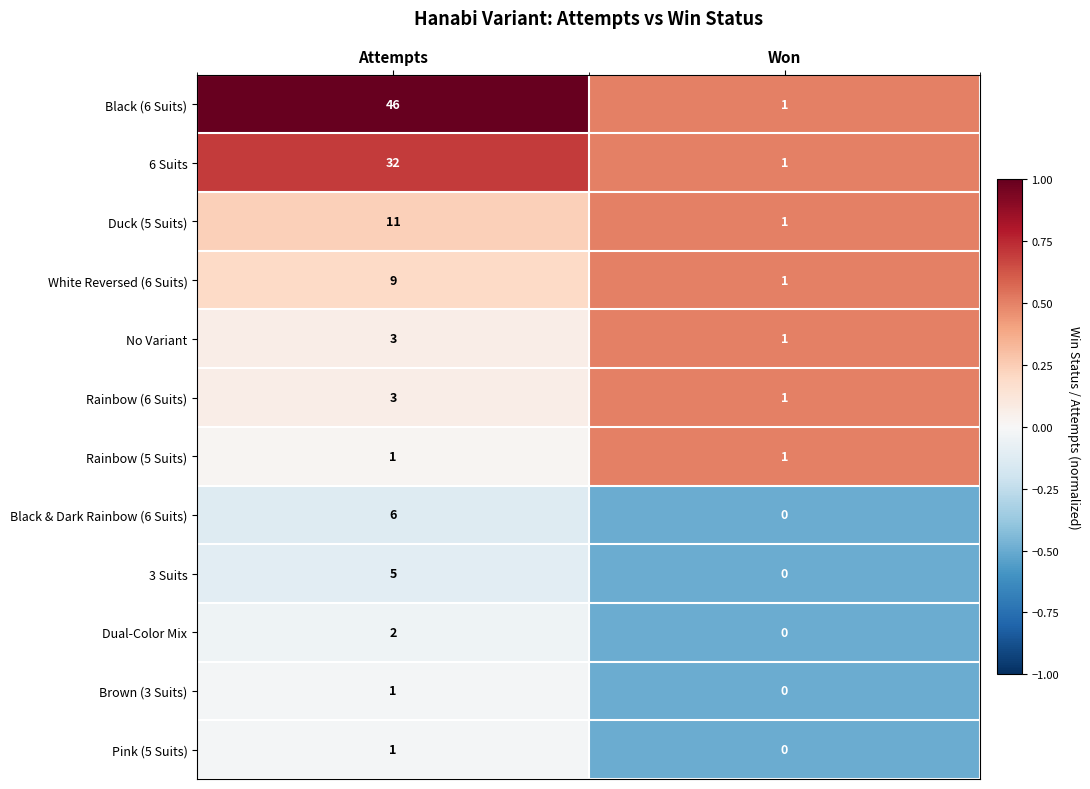

Reading left to right, transcribe all the data shown in this chart.

Black (6 Suits): 46	1
6 Suits: 32	1
Duck (5 Suits): 11	1
White Reversed (6 Suits): 9	1
No Variant: 3	1
Rainbow (6 Suits): 3	1
Rainbow (5 Suits): 1	1
Black & Dark Rainbow (6 Suits): 6	0
3 Suits: 5	0
Dual-Color Mix: 2	0
Brown (3 Suits): 1	0
Pink (5 Suits): 1	0